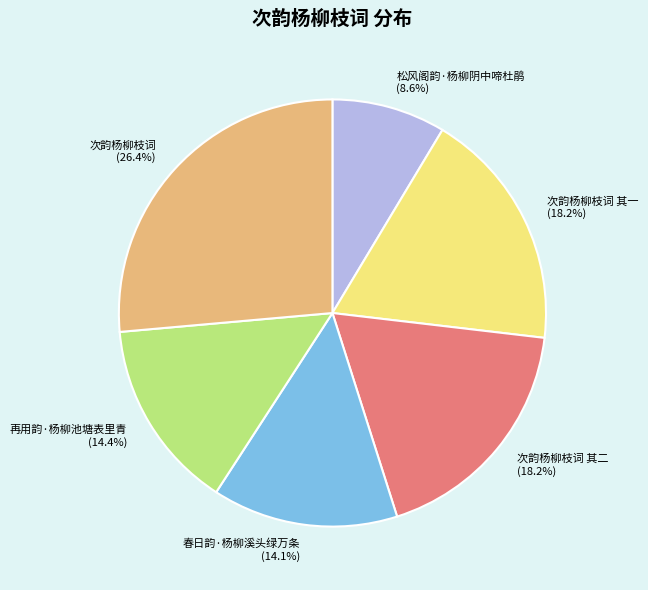

Does any single category account for the majority?

No